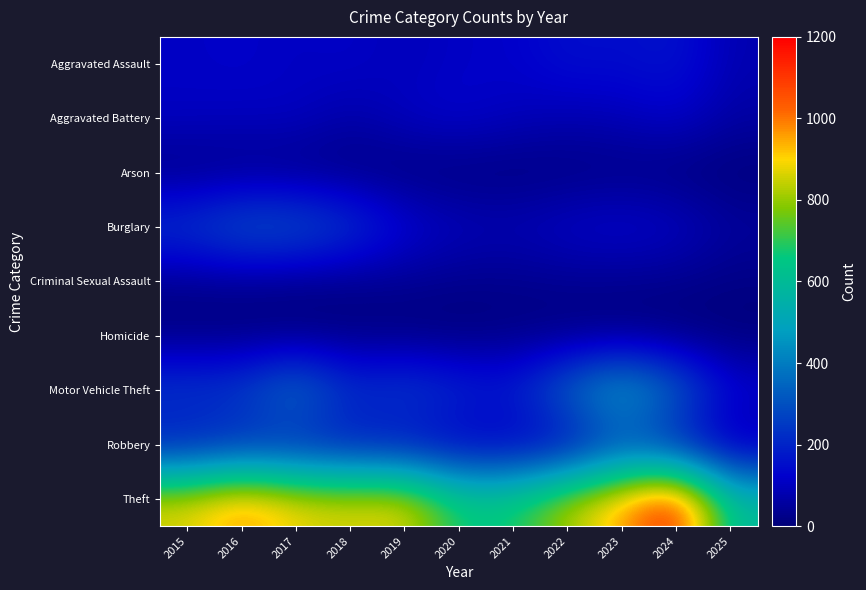

How many categories are shown in the chart?

11